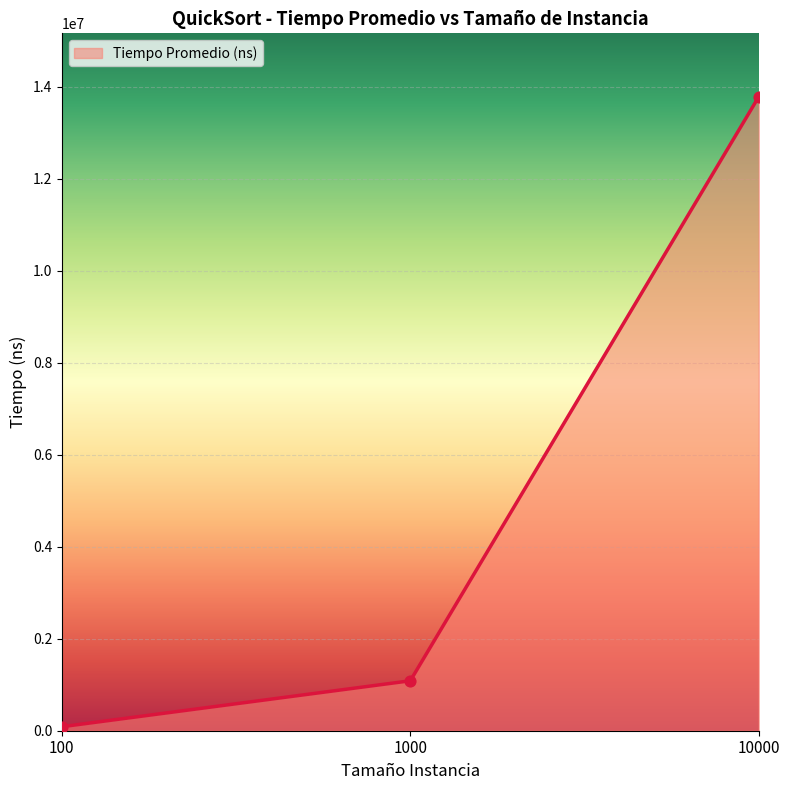

Which has a higher value, 10000 or 1000?

10000